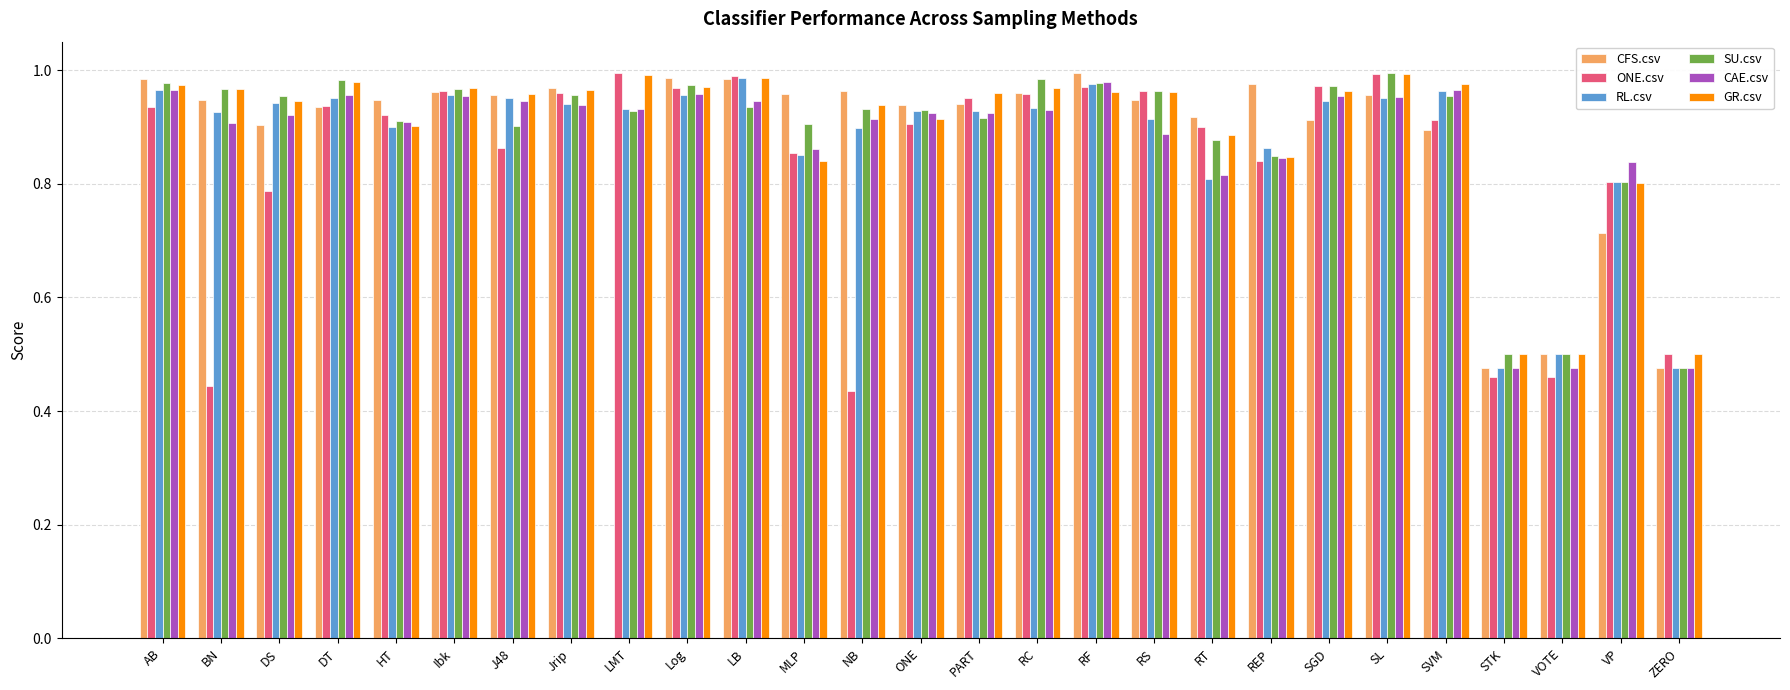

What is the sum of the CAE.csv values at VP and Ibk?

1.8